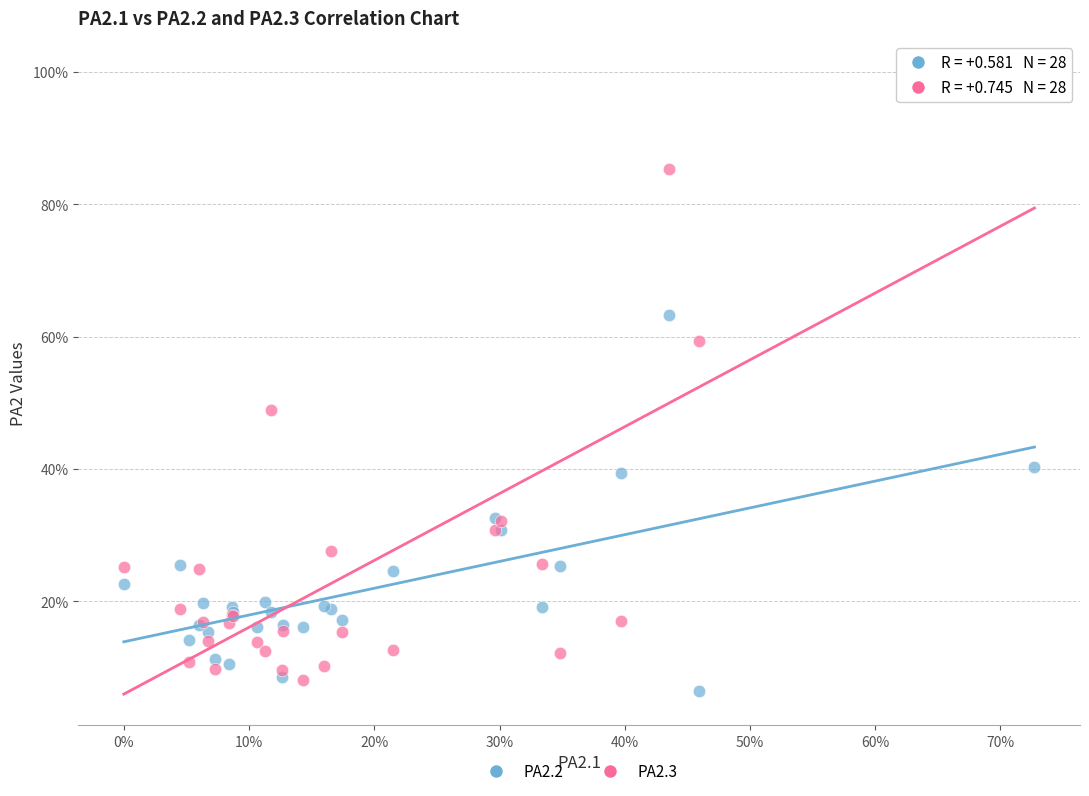

What are all the series names shown in the legend?

PA2.2, PA2.3